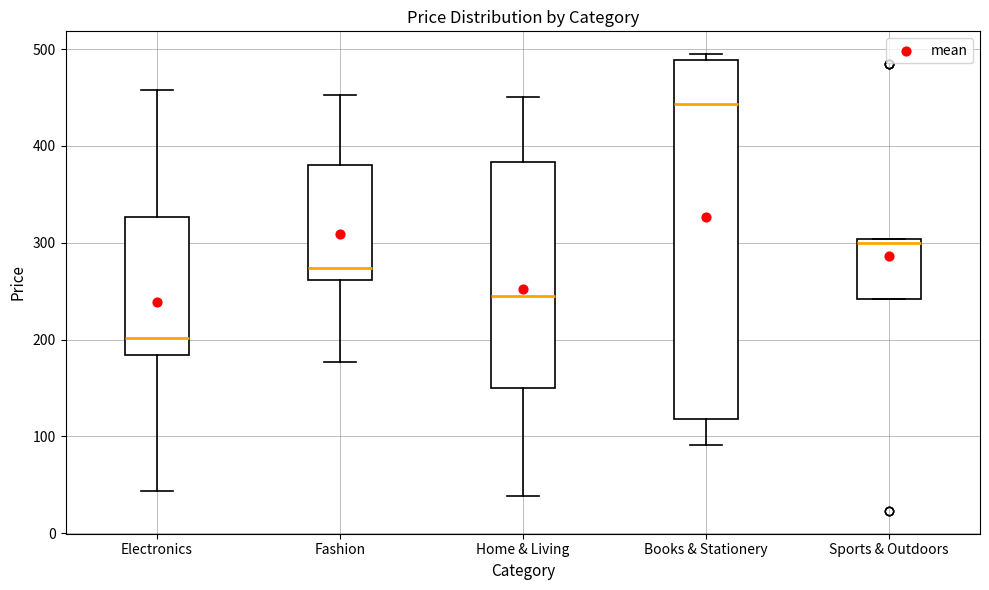

Comparing the boxes themselves (not the whiskers), which one is the tallest?

Books & Stationery